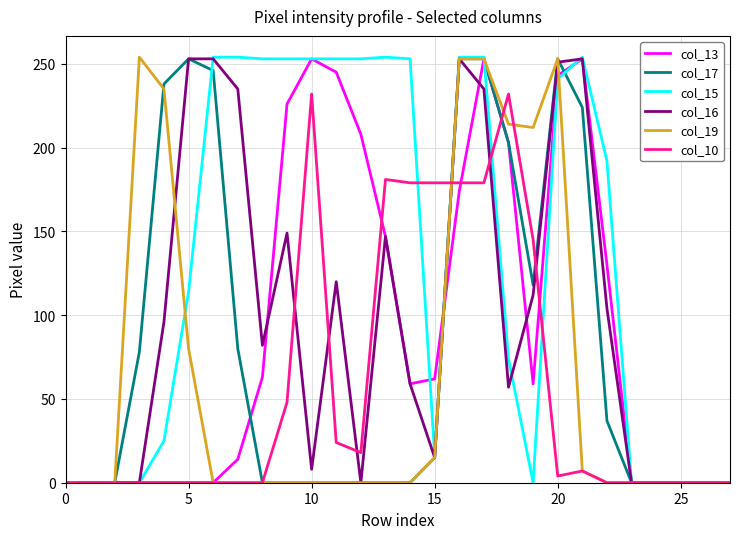

Which series has the largest total across all categories?

col_15